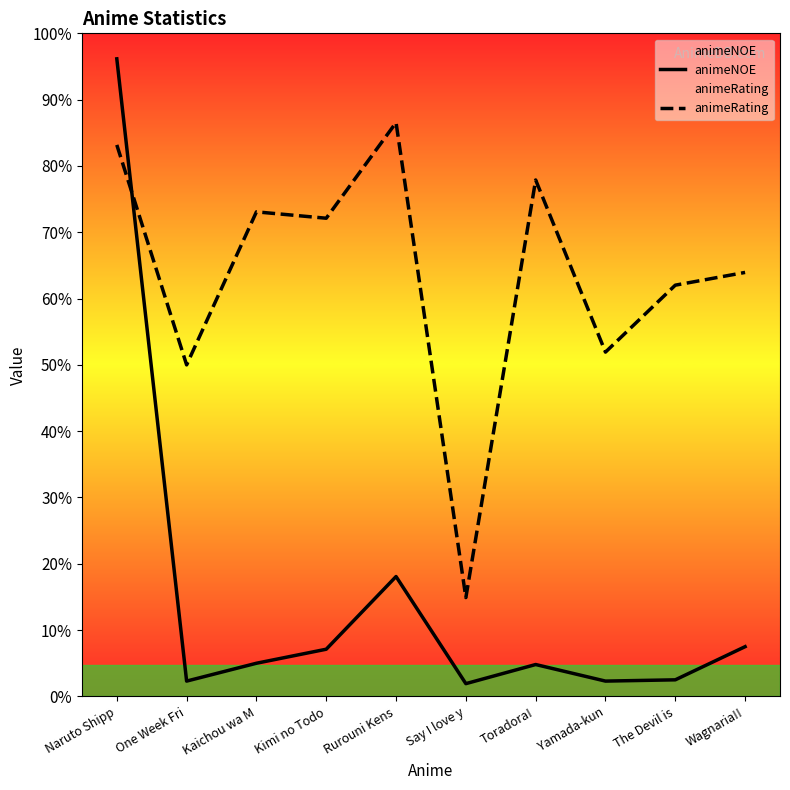

Between which two adjacent categories do animeNOE and animeRating first intersect?

Naruto Shipp and One Week Fri